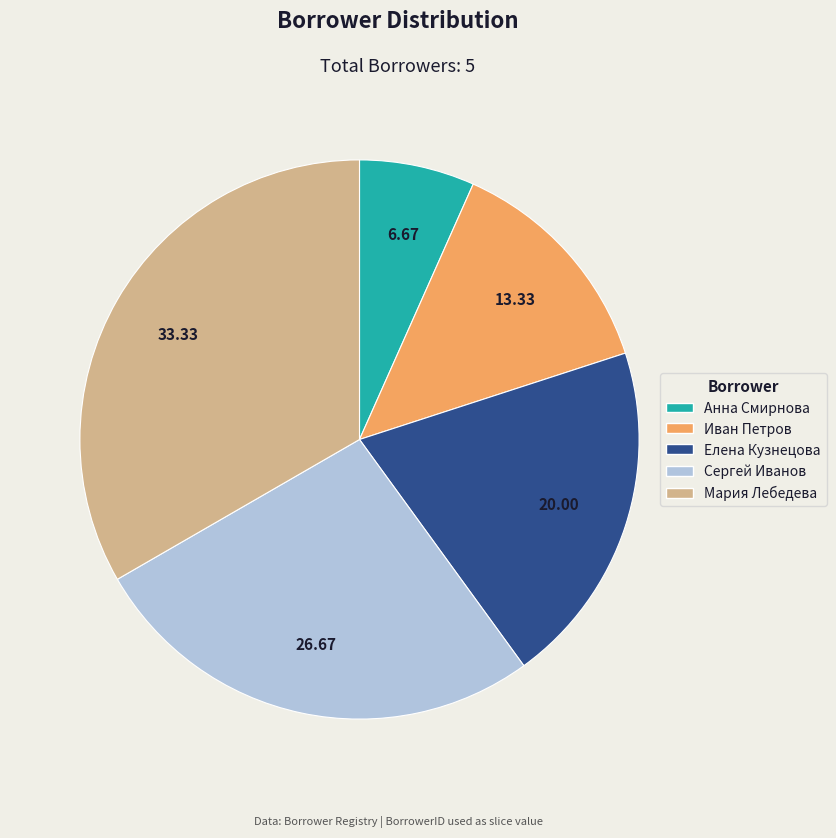

Is it true that Мария Лебедева is 40% of the pie?

False